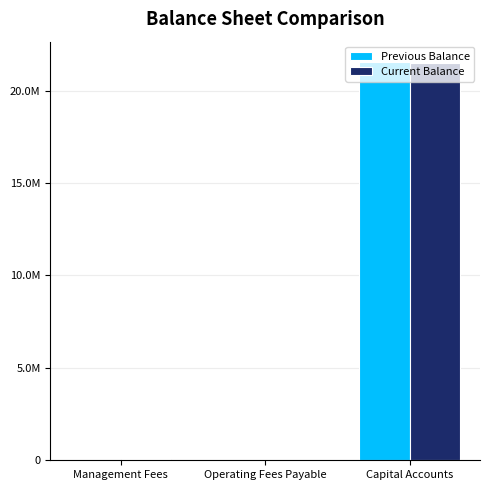

At which category is the sum across all series the highest?

Capital Accounts